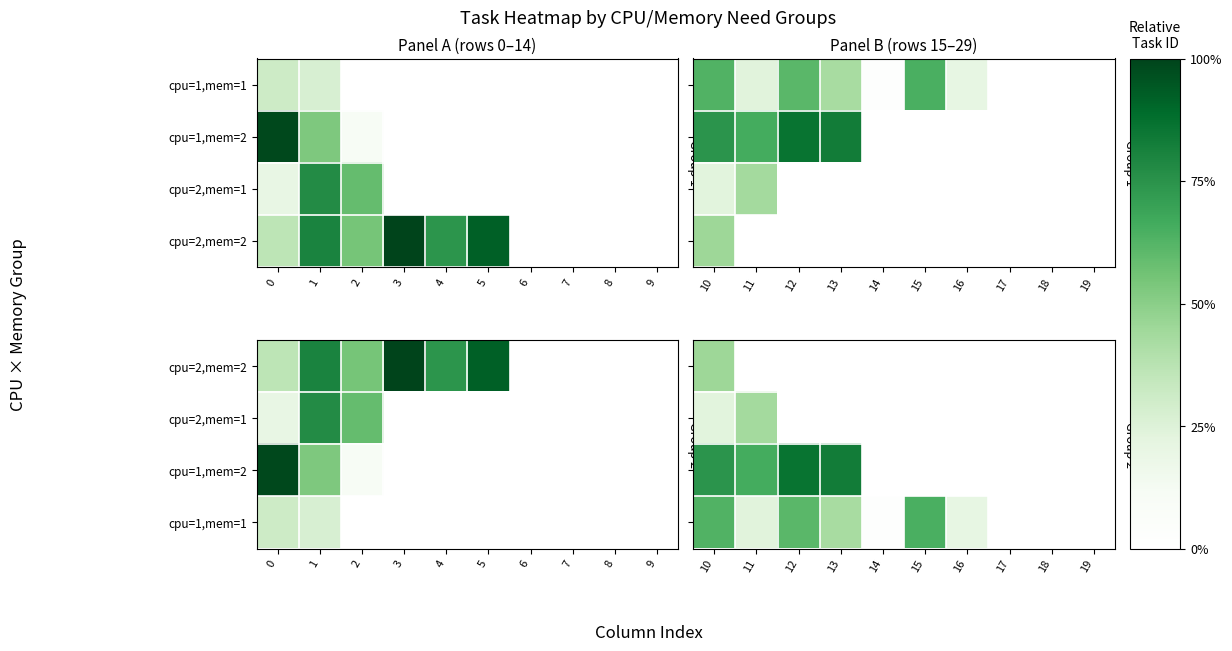

What is the greatest value displayed?

0.9